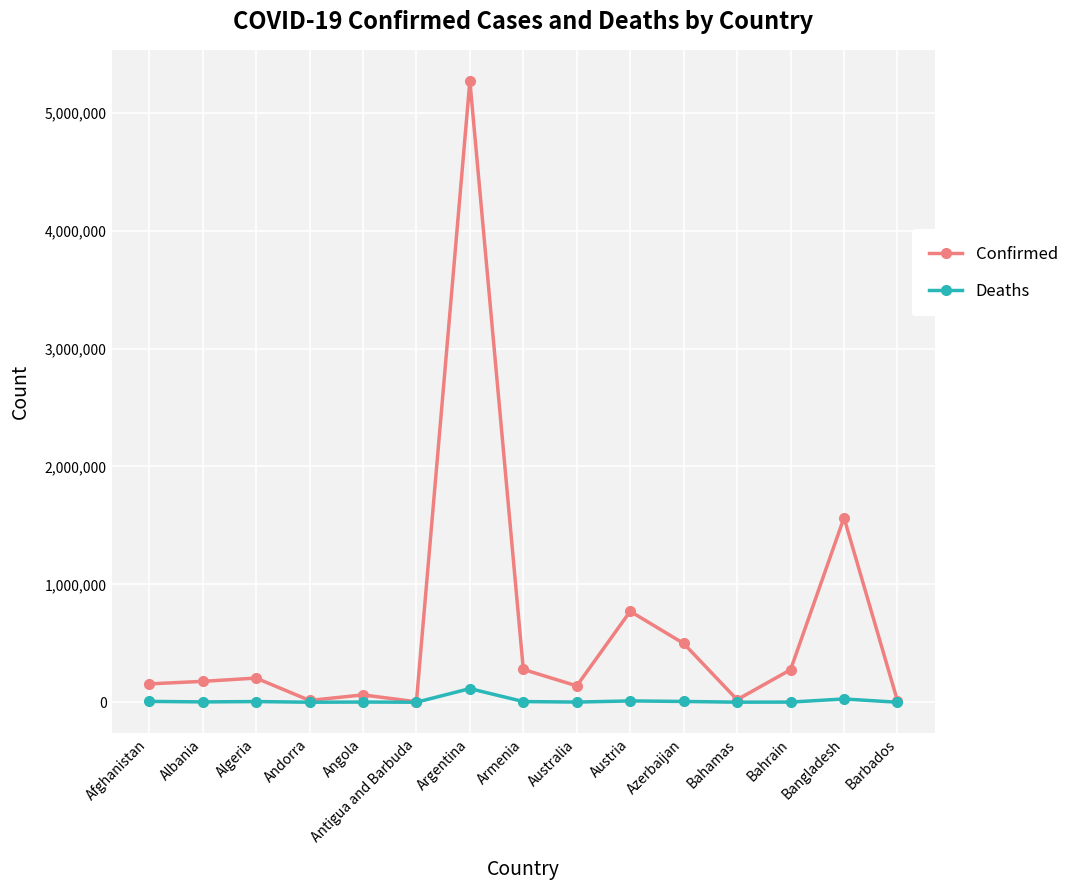

What is the label of the 15th point from the left?

Barbados